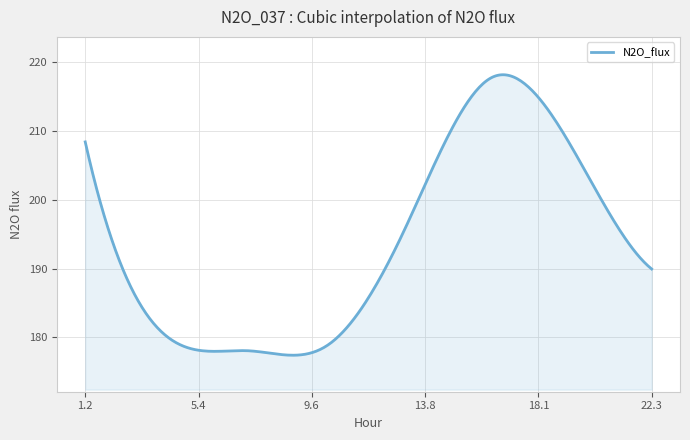

What is the greatest value displayed?

218.1